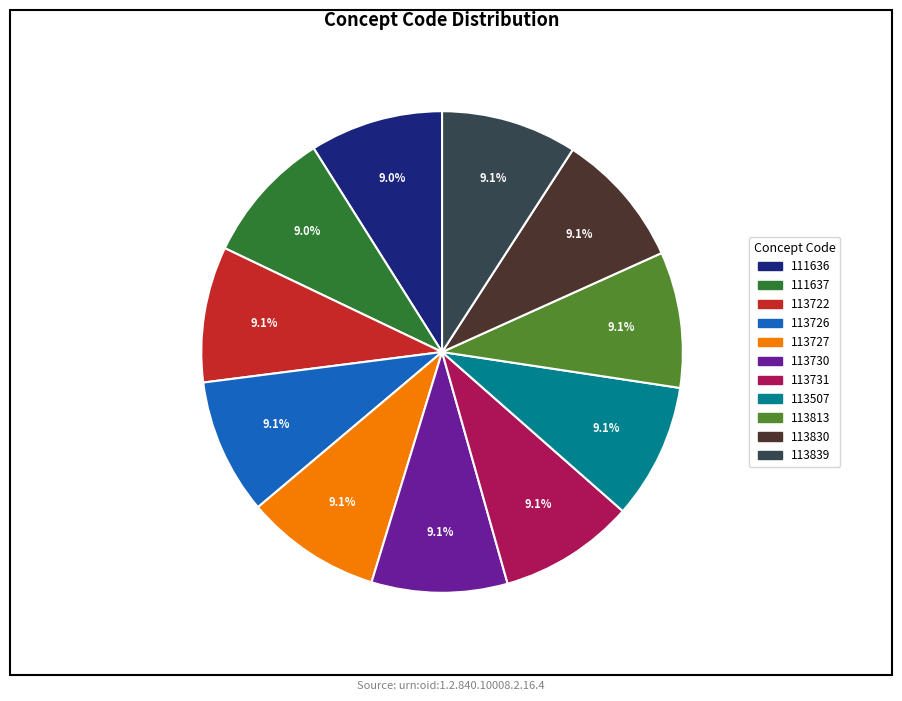

Count the number of slices in the pie.

11